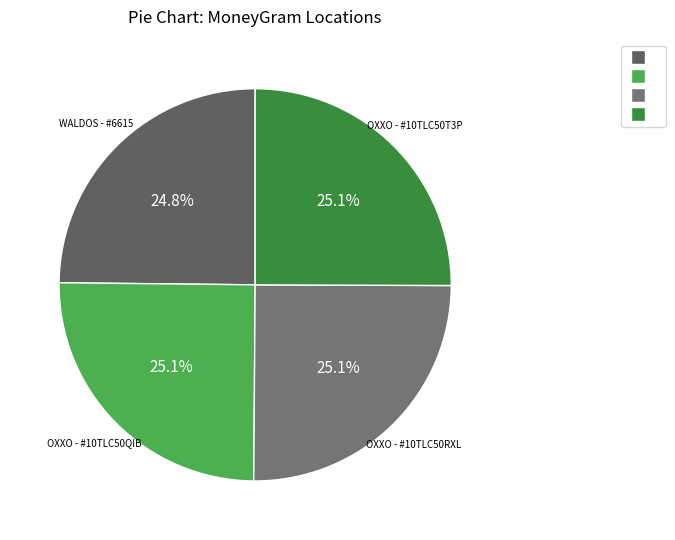

How many segments does this pie chart have?

4